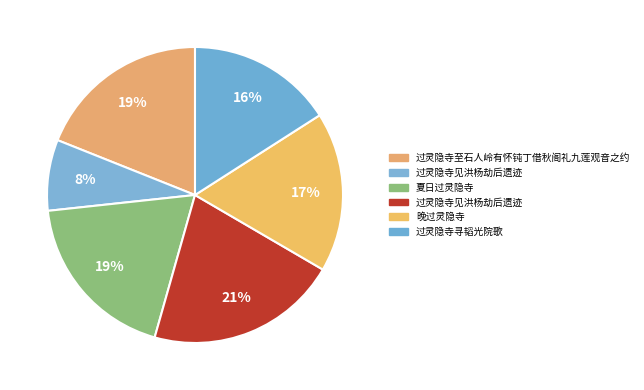

Which category has the biggest portion of the pie?

过灵隐寺见洪杨劫后遗迹